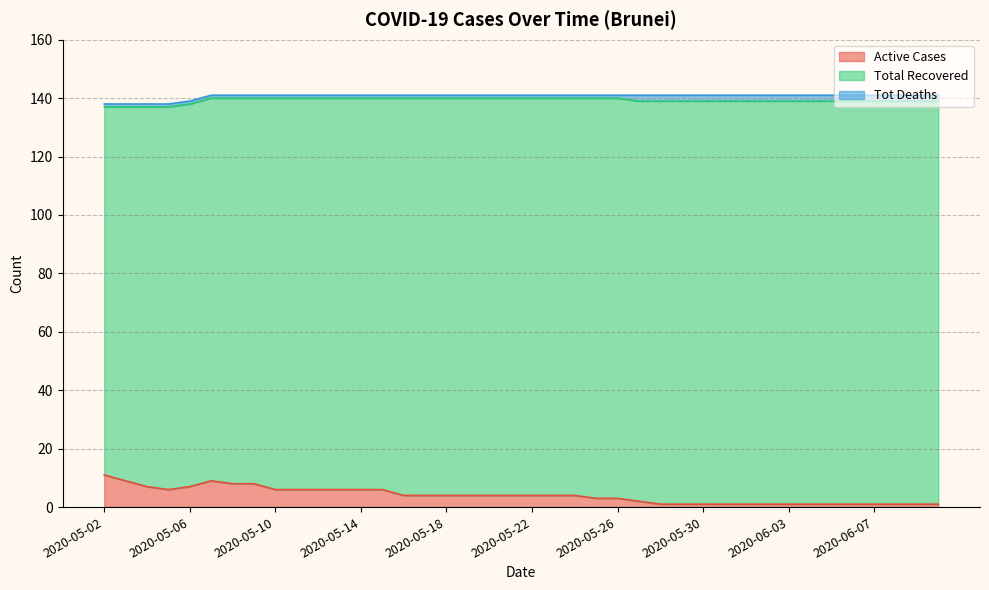

Is the value of Total Recovered at 2020-05-23 greater than the value of Active Cases at 2020-05-04?

Yes